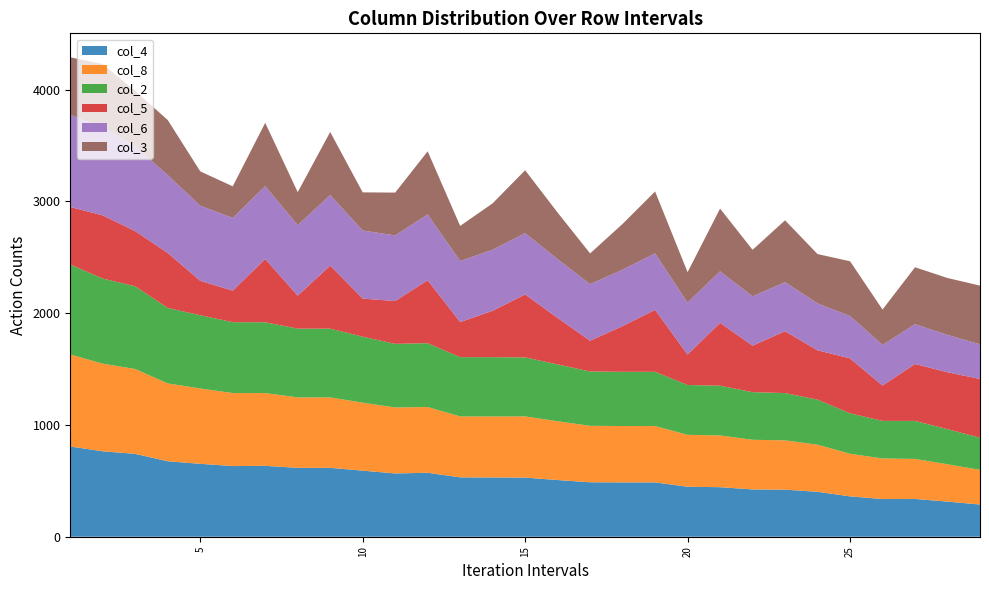

Reading left to right, extract all data points from this chart.

col_4: 1=807	2=764	3=741	4=675	5=652	6=632	7=634	8=616	9=616	10=591	11=566	12=572	13=531	14=530	15=529	16=507	17=487	18=486	19=486	20=447	21=443	22=423	23=421	24=402	25=361	26=337	27=338	28=314	29=288
col_8: 1=823	2=784	3=759	4=696	5=674	6=653	7=651	8=630	9=630	10=608	11=590	12=588	13=545	14=546	15=547	16=526	17=505	18=504	19=504	20=464	21=463	22=444	23=441	24=421	25=381	26=363	27=358	28=334	29=310
col_2: 1=805	2=761	3=740	4=675	5=655	6=634	7=633	8=615	9=615	10=590	11=569	12=571	13=530	14=530	15=528	16=508	17=486	18=485	19=485	20=446	21=445	22=426	23=423	24=403	25=362	26=336	27=340	28=314	29=288
col_5: 1=514	2=565	3=493	4=492	5=308	6=282	7=566	8=295	9=564	10=341	11=383	12=563	13=314	14=415	15=563	16=416	17=275	18=409	19=554	20=272	21=562	22=416	23=553	24=441	25=491	26=316	27=509	28=509	29=525
col_6: 1=825	2=787	3=760	4=696	5=672	6=651	7=652	8=631	9=631	10=609	11=587	12=589	13=546	14=546	15=548	16=526	17=506	18=505	19=505	20=465	21=461	22=441	23=439	24=420	25=379	26=364	27=356	28=334	29=310
col_3: 1=514	2=566	3=493	4=493	5=307	6=282	7=566	8=295	9=564	10=341	11=383	12=564	13=314	14=415	15=563	16=416	17=275	18=409	19=554	20=272	21=561	22=416	23=553	24=441	25=490	26=316	27=509	28=509	29=525